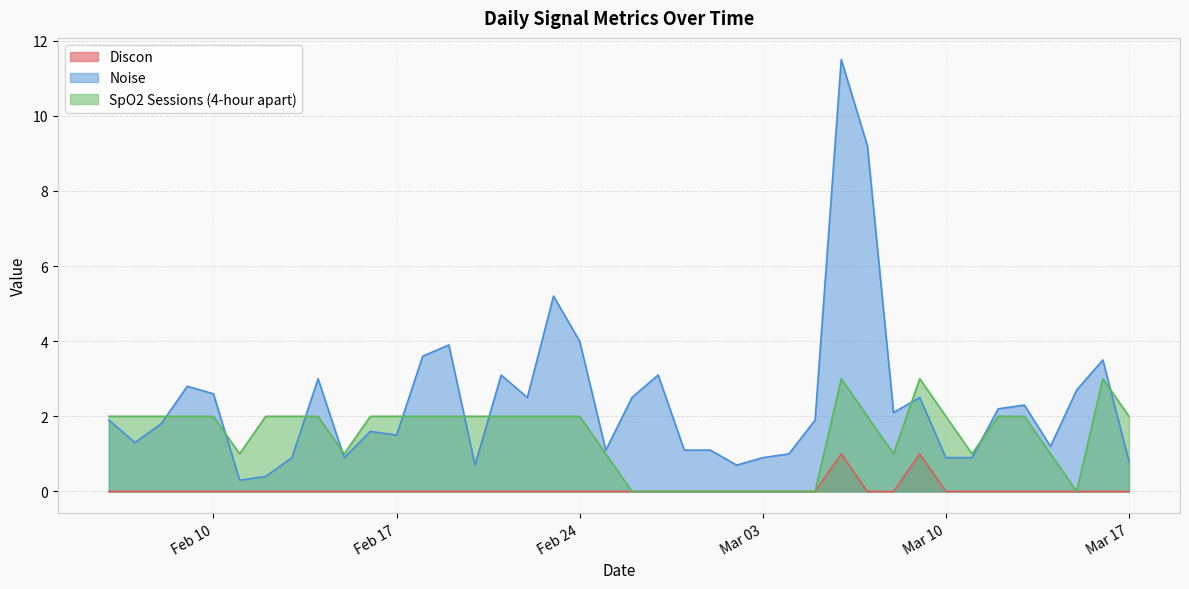

What is the greatest value displayed?

11.5